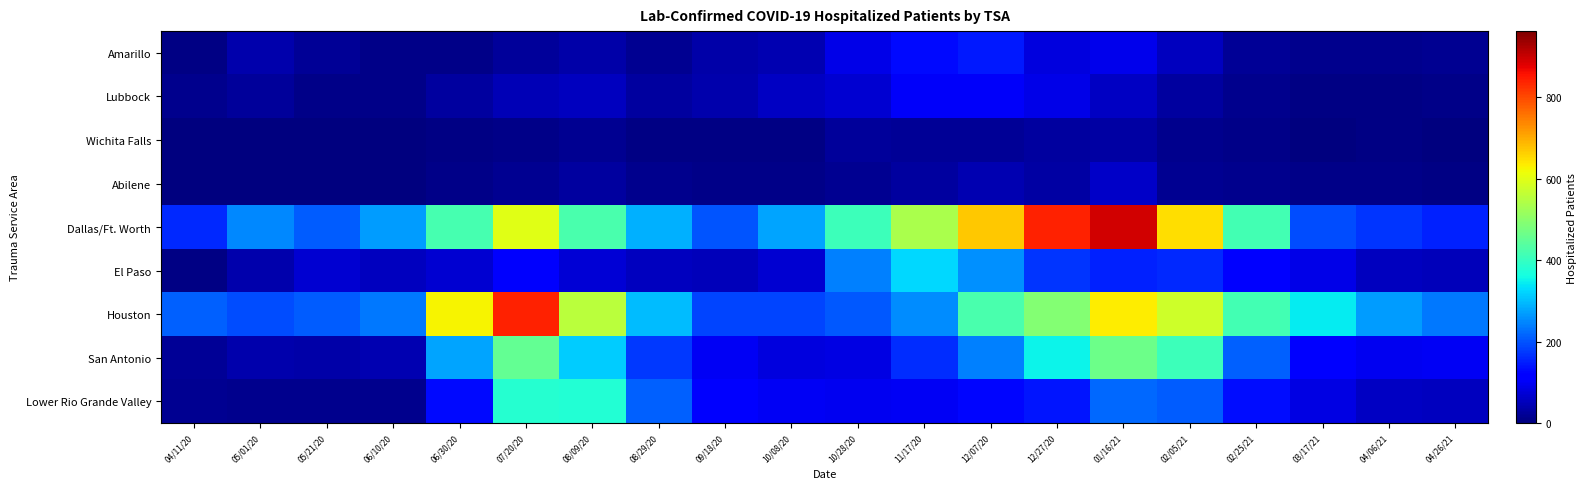

How many series are shown in this chart?

9